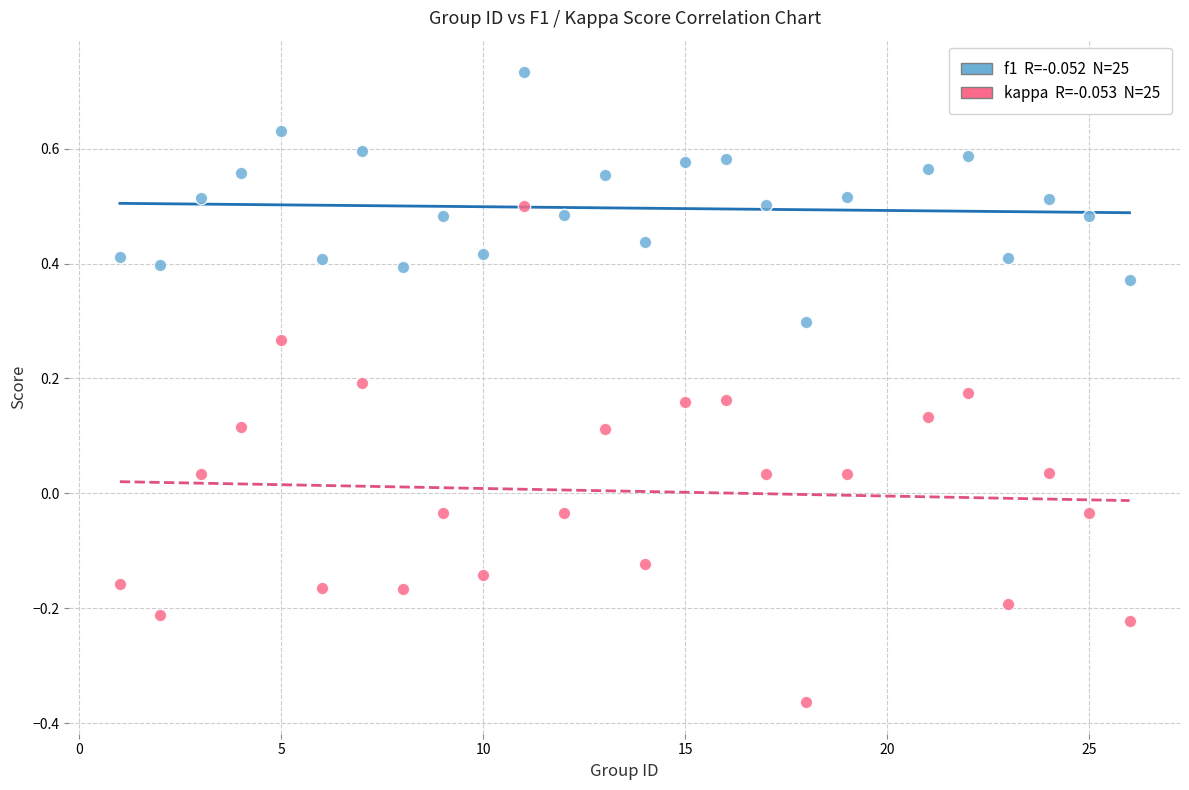

Across all data points, what is the range of X values (max minus min)?

25.0